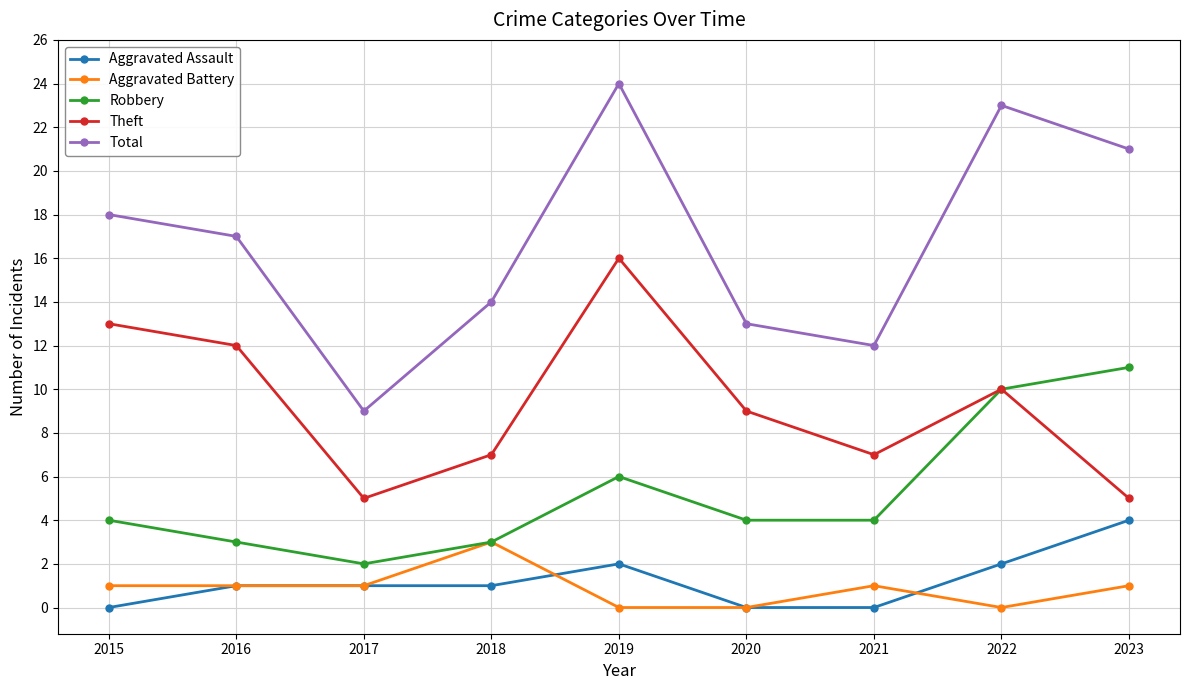

What is the sum of the Robbery values at 2021 and 2020?

8